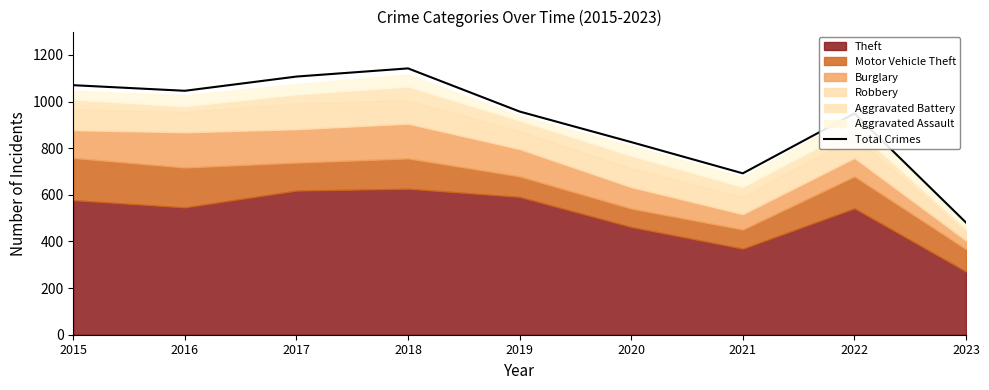

The chart shows a value of 1604 at 2015. True or false?

False